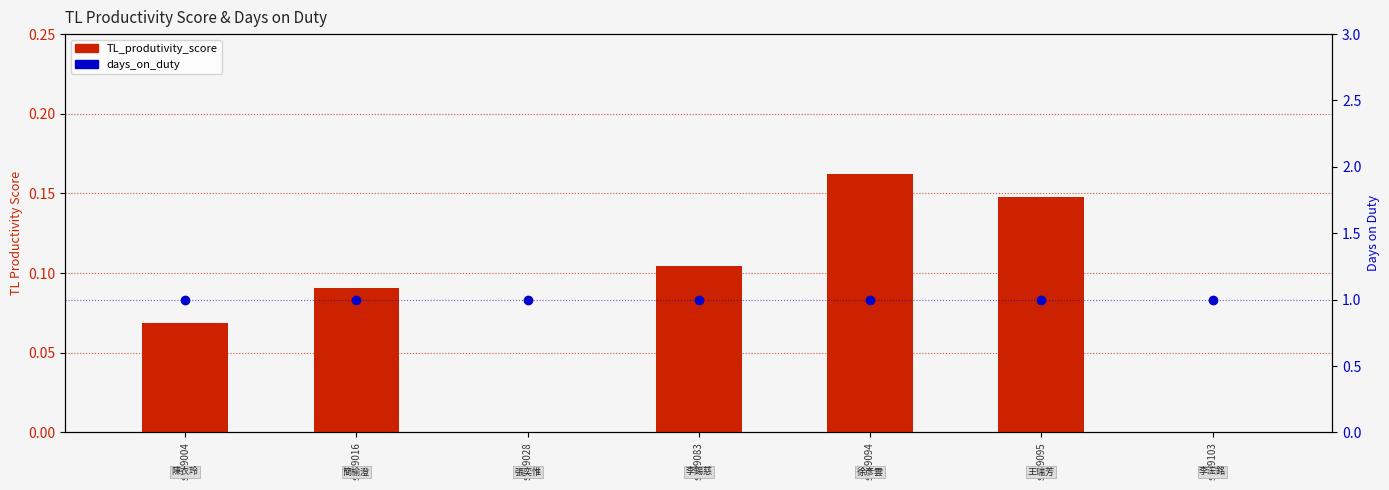

What is the greatest value displayed?

1.0